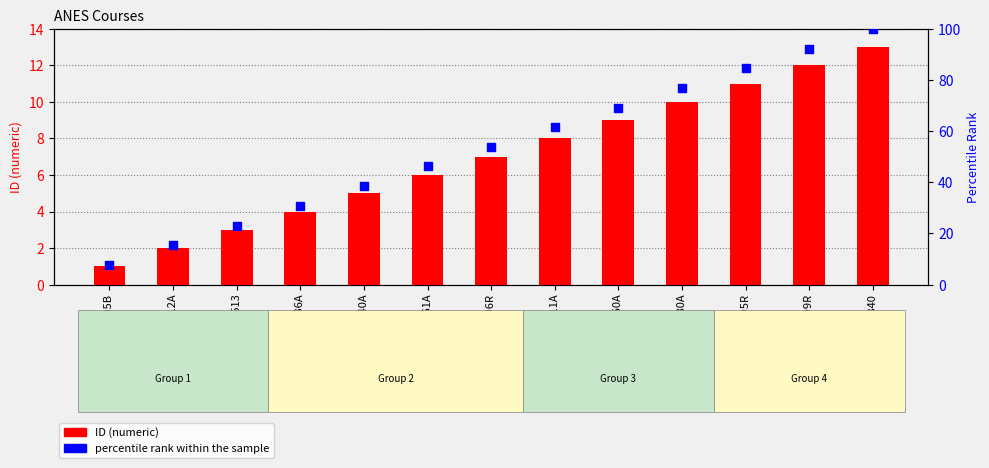

At which category is the sum across all series the highest?

ANES 840